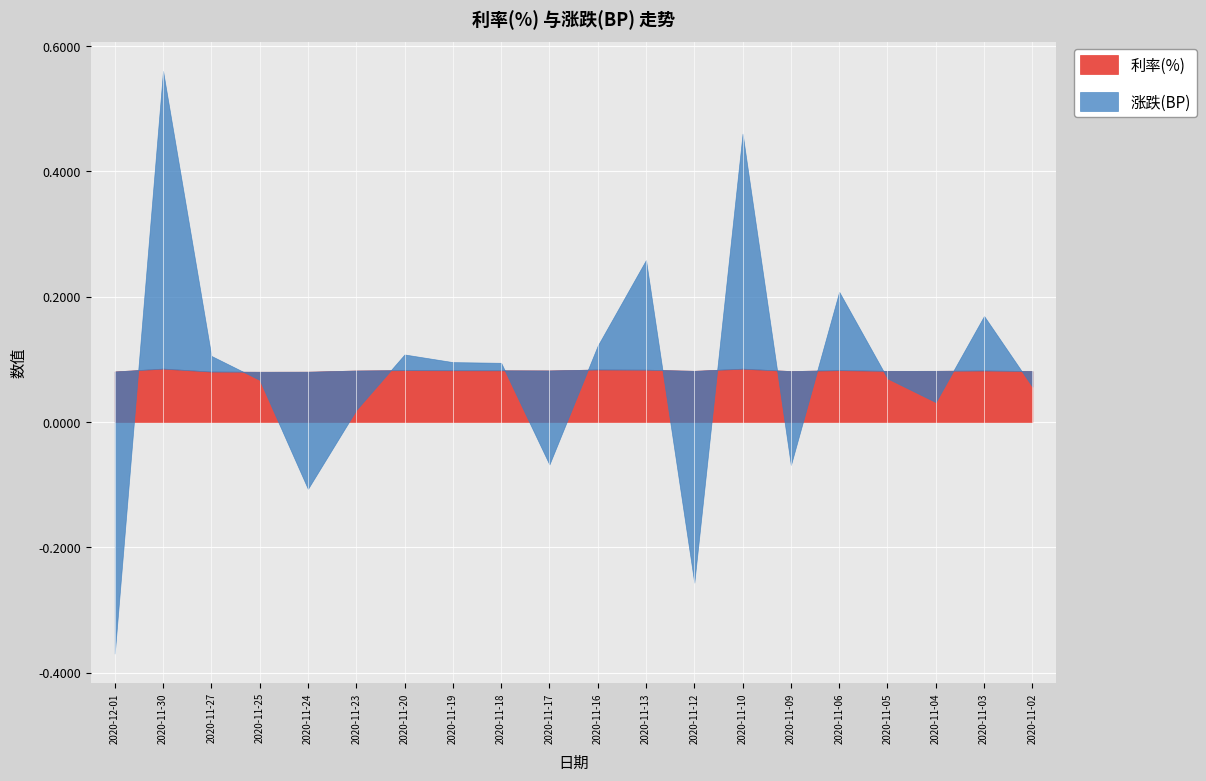

What is the difference between the maximum and second lowest values in the 涨跌(BP) series?

0.8